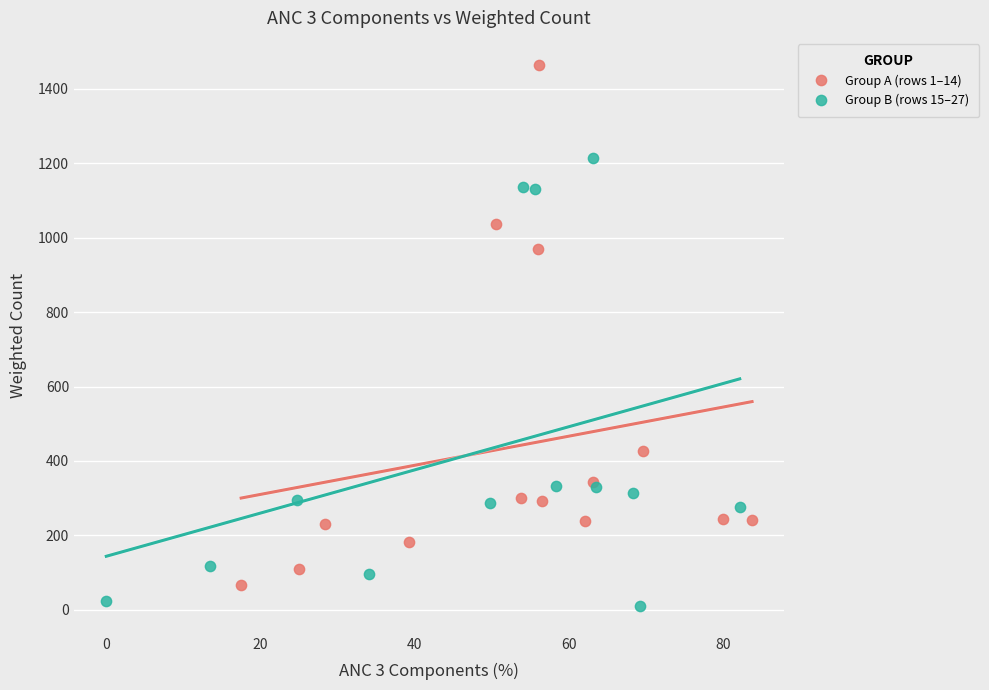

What are all the series names shown in the legend?

Group A (rows 1–14), Group B (rows 15–27)